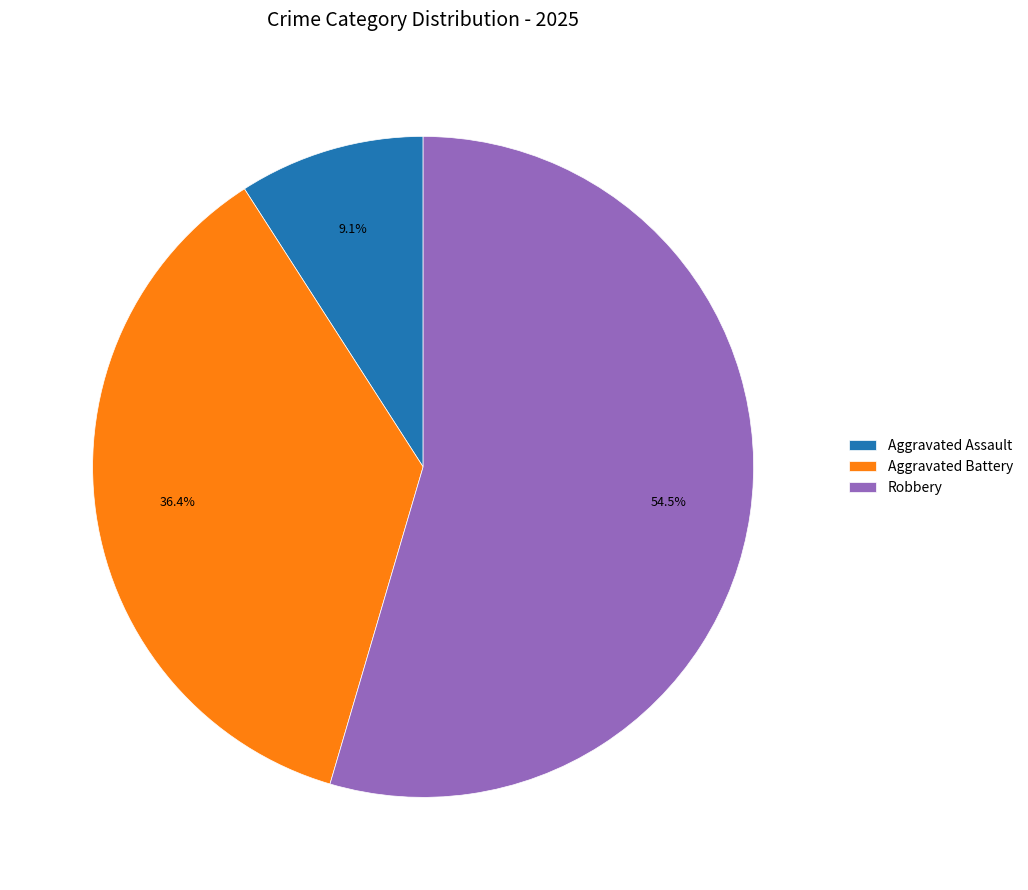

To the nearest percent, what is the average slice percentage?

33%